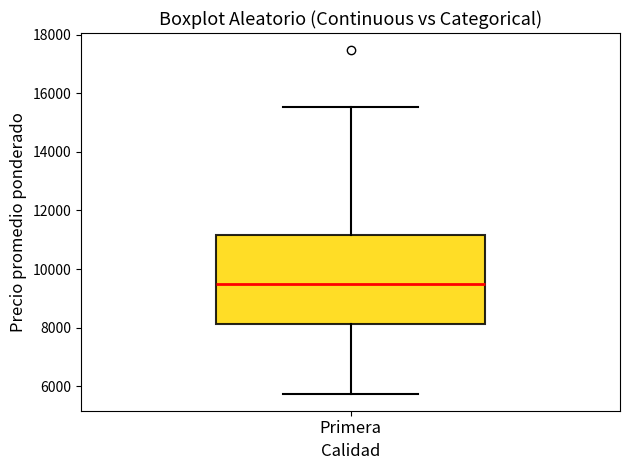

Transcribe this box plot: give where the median line is, the range the box spans, and where the two whiskers end, as read against the y-axis. The values are not printed on the chart, so give them approximately, as read against the axis.

median 9600, box 8200 to 11200, whiskers 5800 to 15600